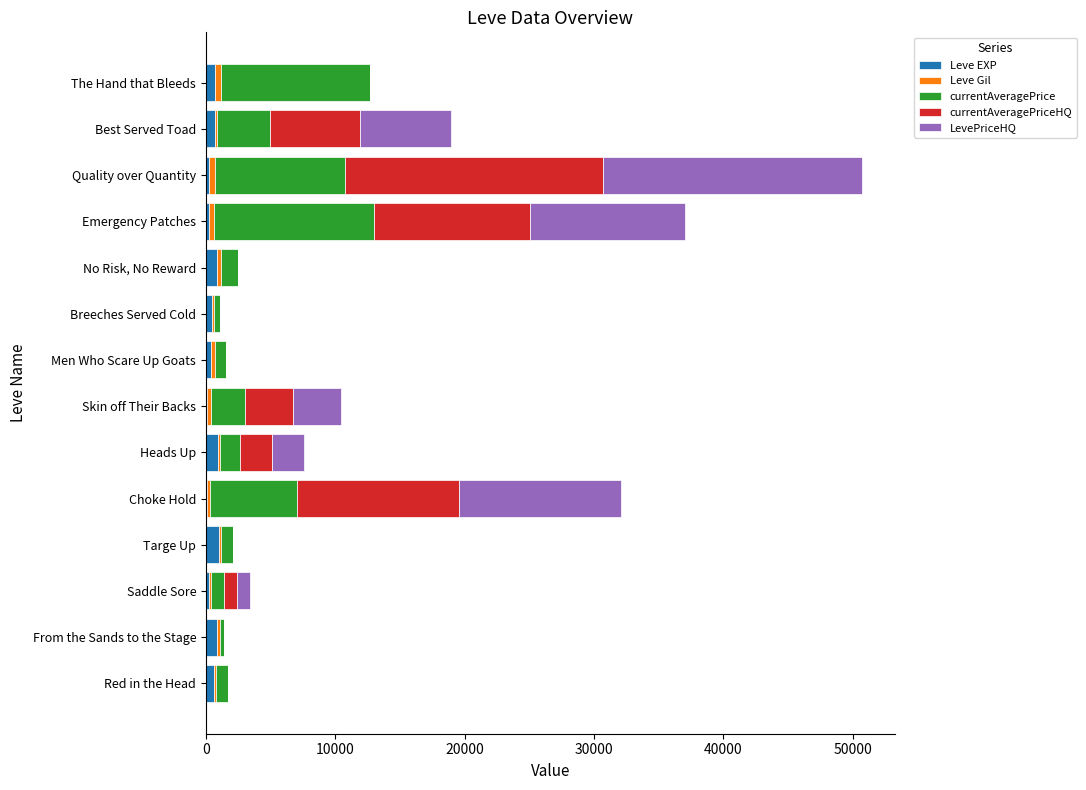

At which category is the sum across all series the highest?

Quality over Quantity